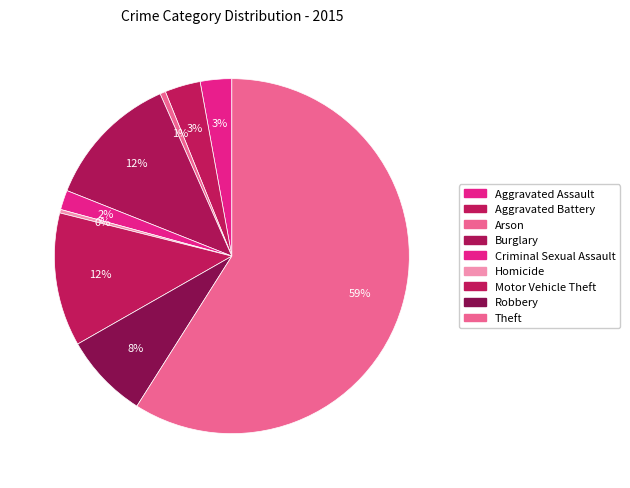

How many segments does this pie chart have?

9